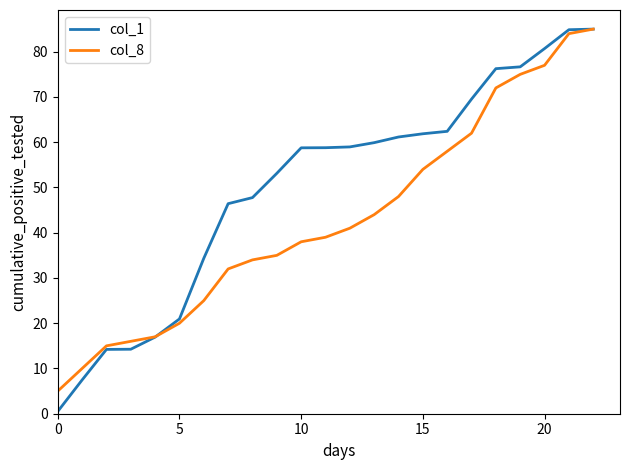

What is the greatest value displayed?

85.0